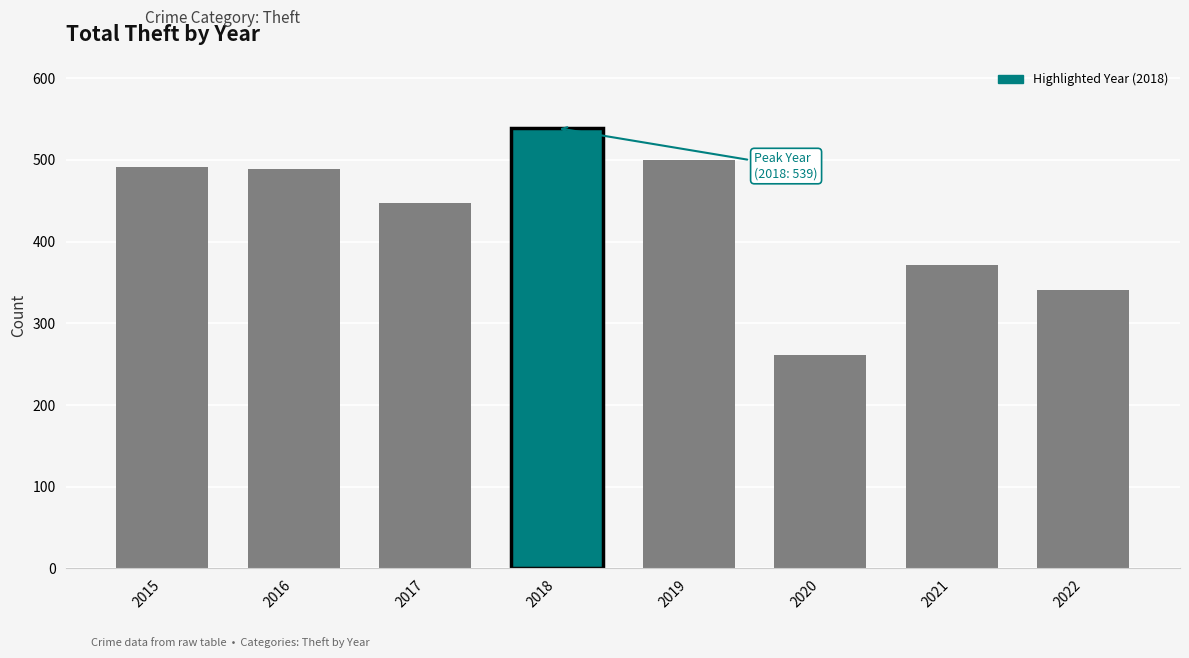

What is the value of the 6th bar from the left?

261